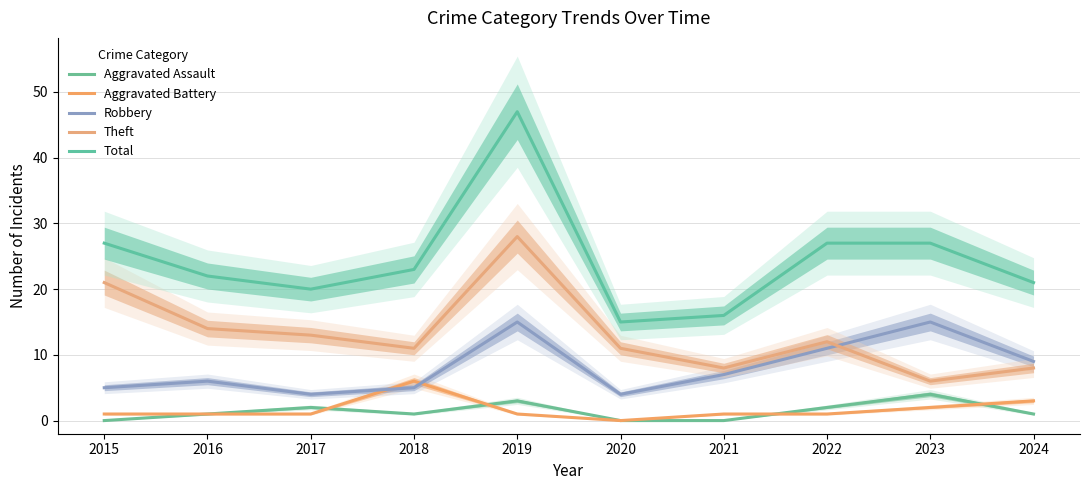

Reading left to right, list all the values displayed in this chart.

Aggravated Assault: 0	1	2	1	3	0	0	2	4	1
Aggravated Battery: 1	1	1	6	1	0	1	1	2	3
Robbery: 5	6	4	5	15	4	7	11	15	9
Theft: 21	14	13	11	28	11	8	12	6	8
Total: 27	22	20	23	47	15	16	27	27	21